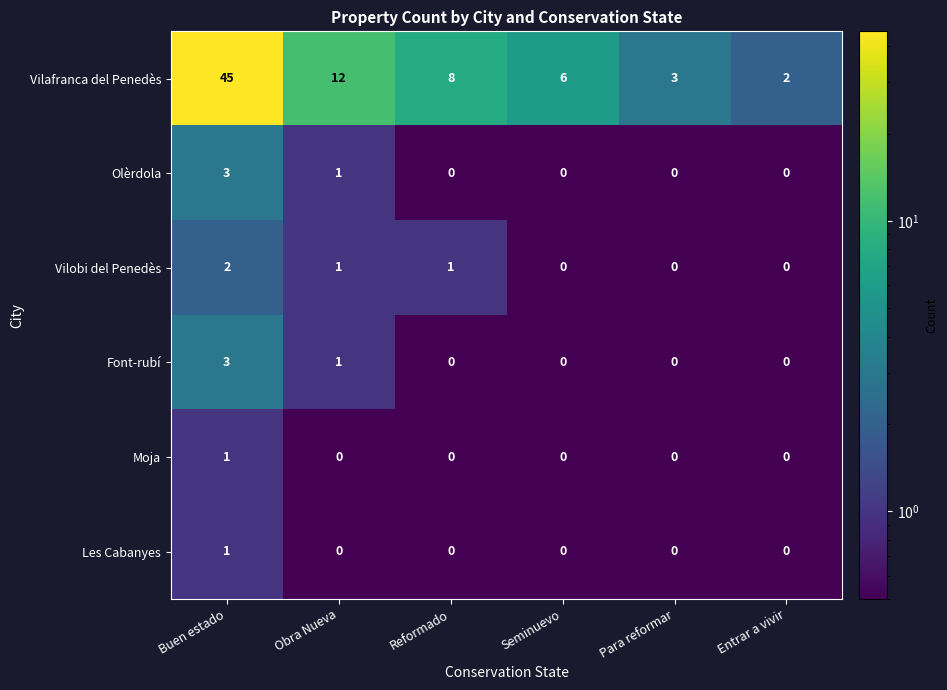

What is the sum of all Font-rubí values?

4